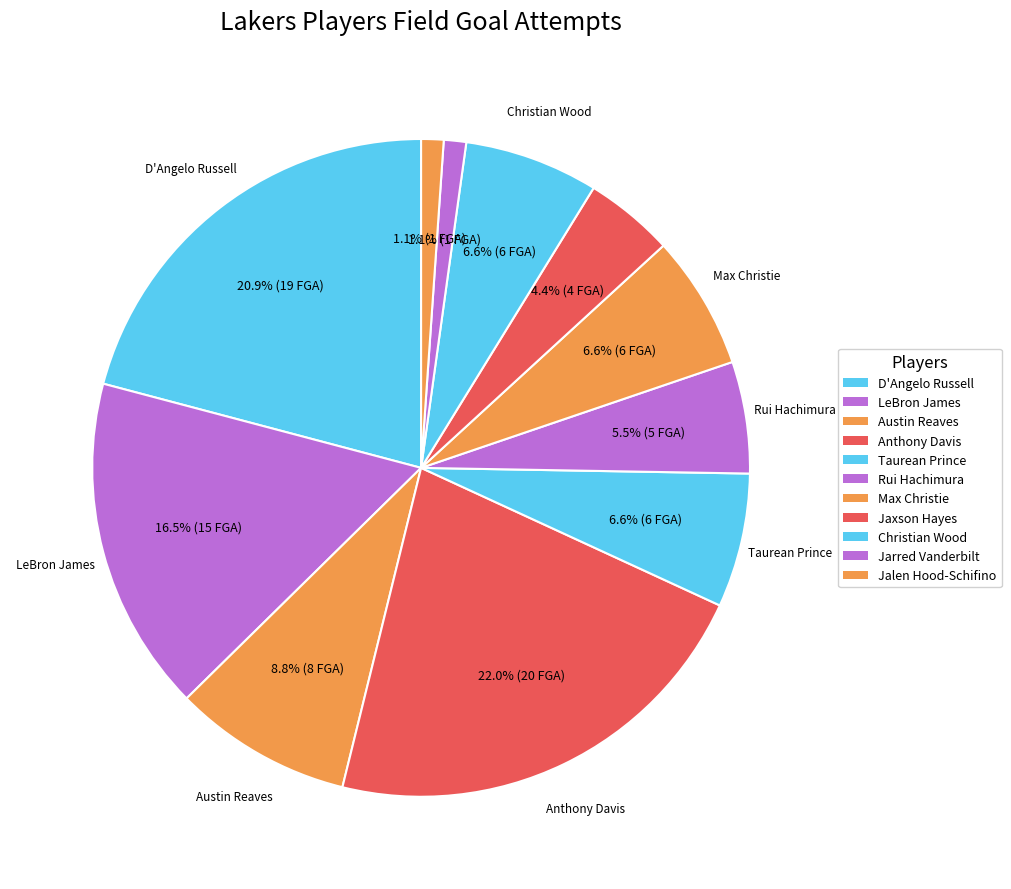

True or false: Rui Hachimura accounts for 15% of the total.

False